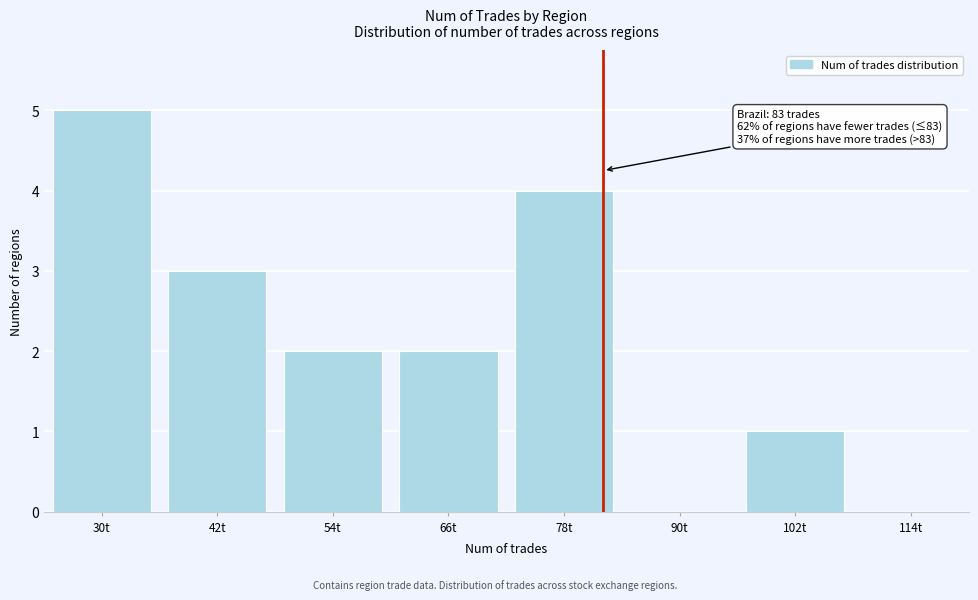

Reading left to right, list all the values displayed in this chart.

30t=5	42t=3	54t=2	66t=2	78t=4	90t=0	102t=1	114t=0